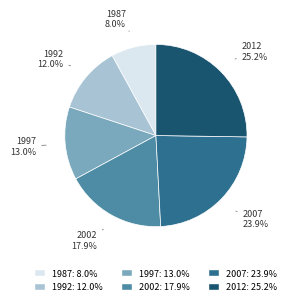

Which category has the biggest portion of the pie?

2012